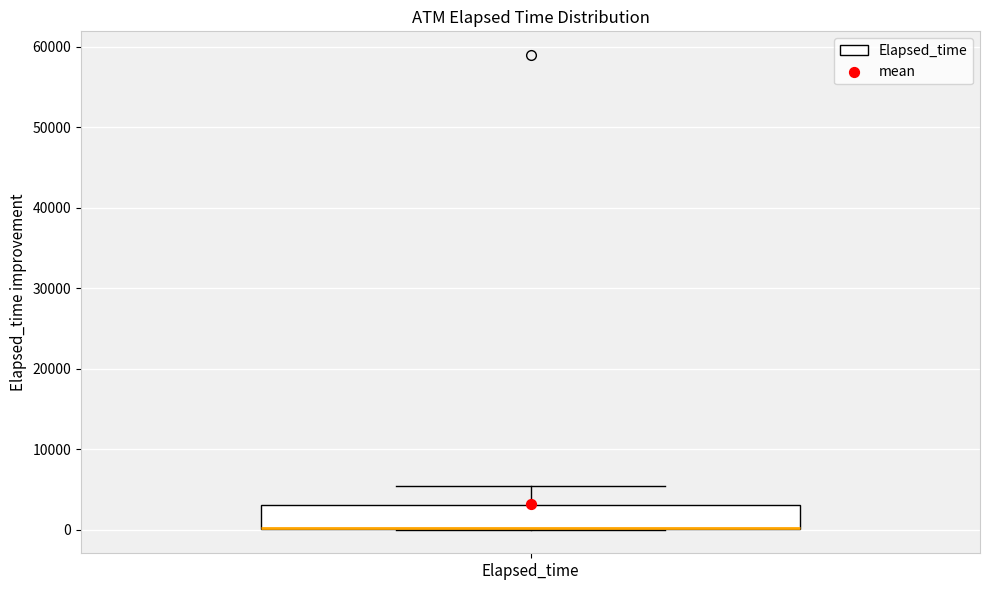

Read this box plot against the y-axis: the position of the median line, the range covered by the box, and the ends of both whiskers. The values are not printed on the chart, so give them approximately, as read against the axis.

median 0 (drawn on the box's lower edge), box 0 to 3000, whiskers 0 to 5000